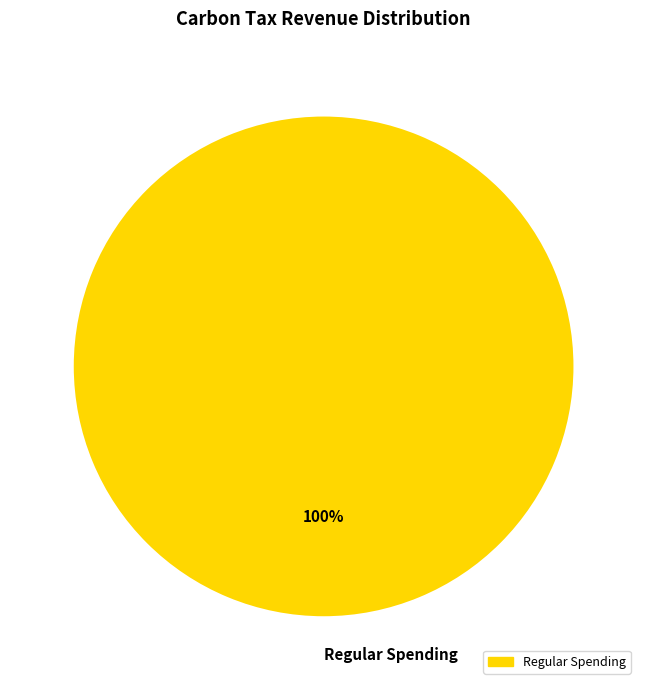

What percentage is the Regular Spending slice, to the nearest percent?

100%